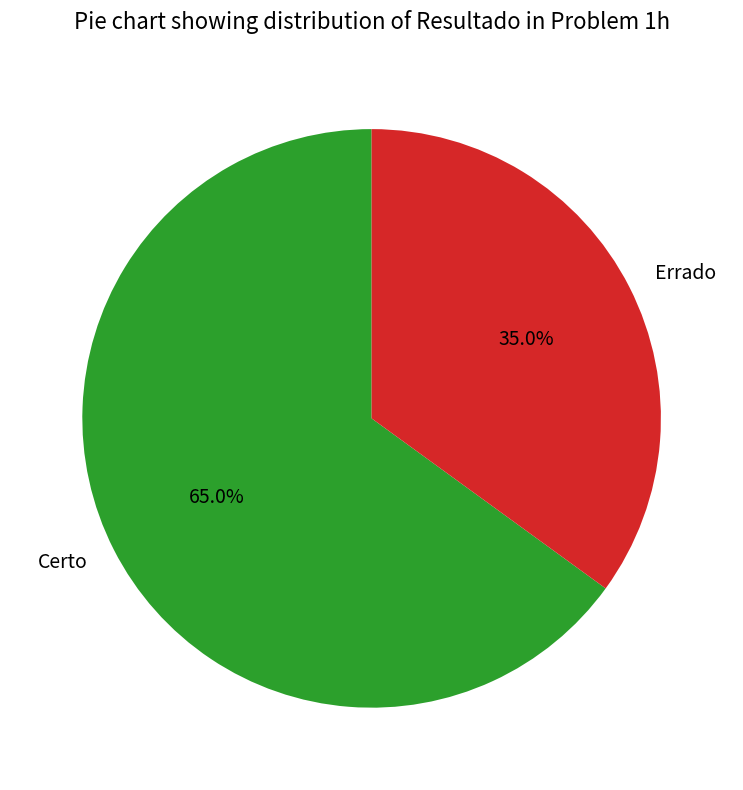

Between Certo and Errado, which is larger?

Certo